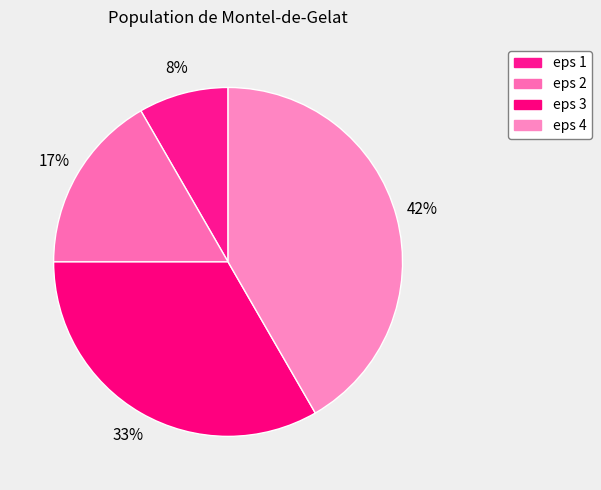

Which category has the smallest portion of the pie?

eps 1